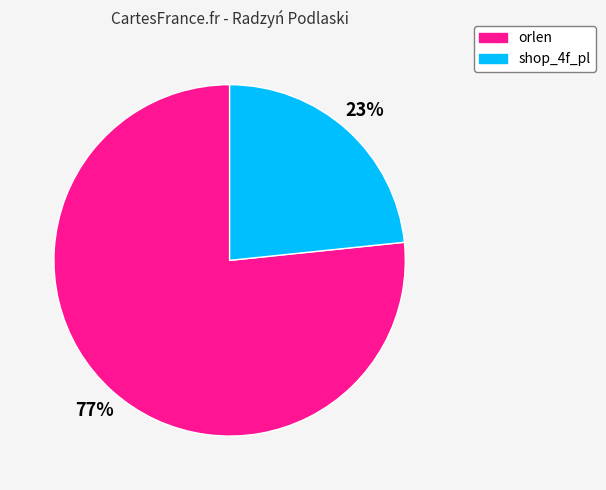

True or false: shop_4f_pl accounts for 23% of the total.

True